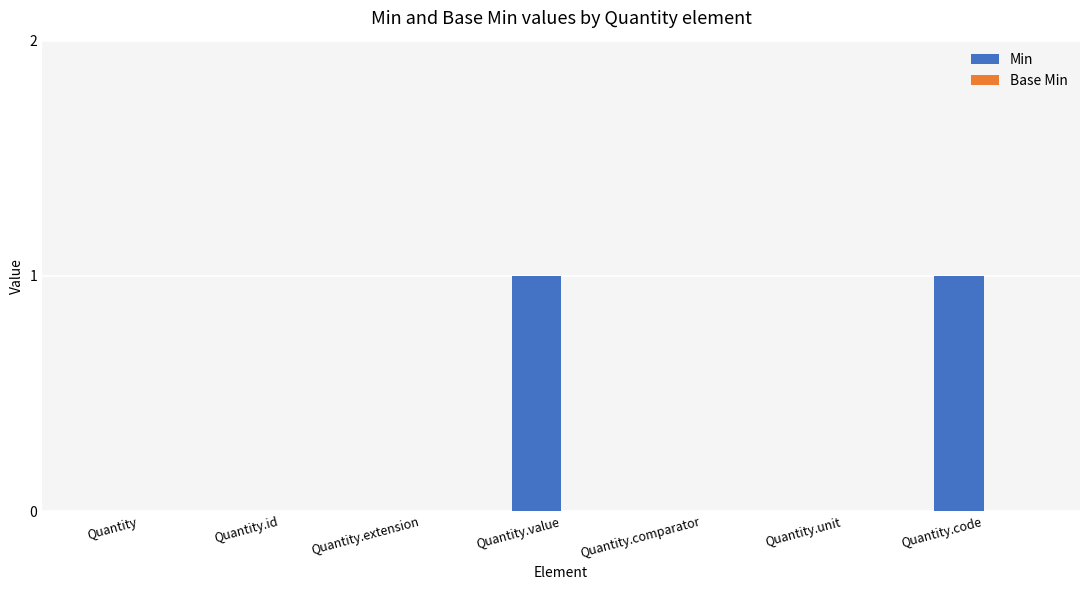

The chart shows a value of 0 at Quantity. True or false?

True